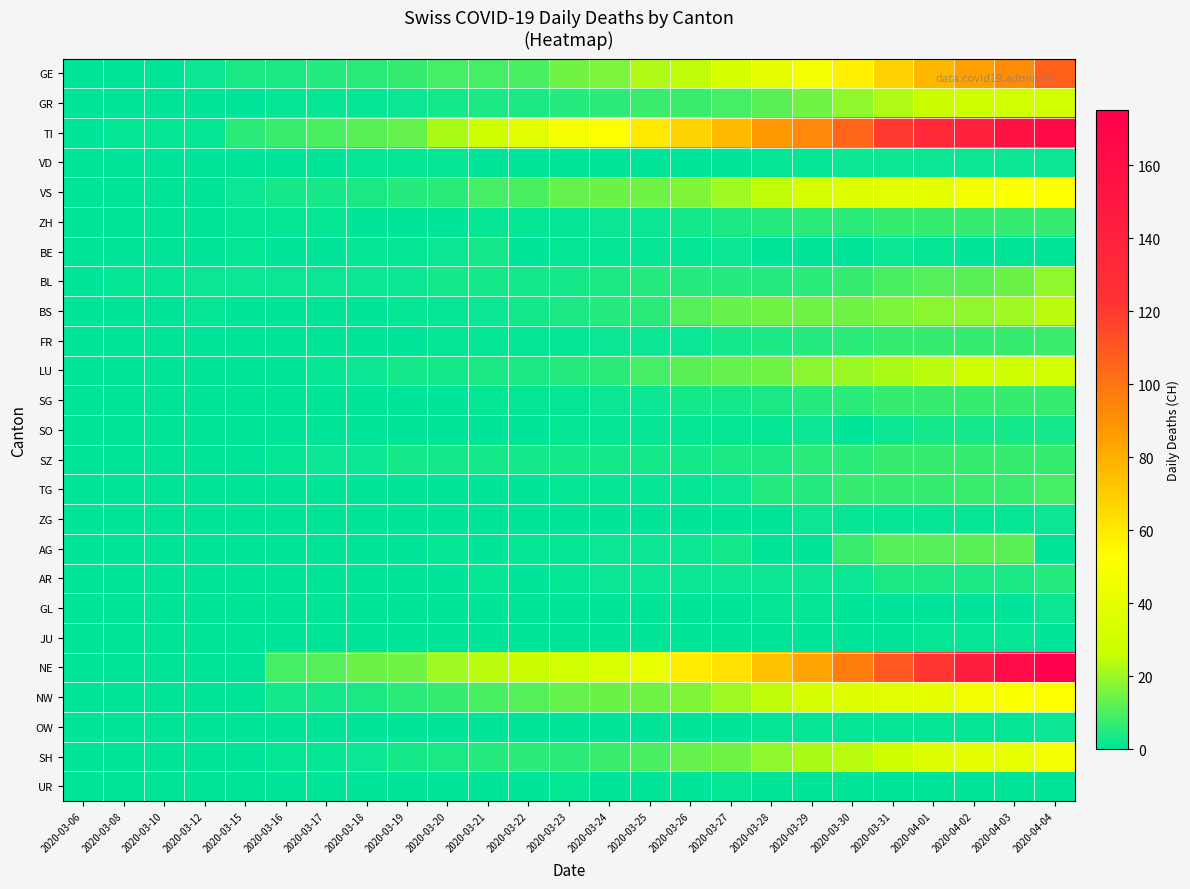

Count the number of categories in the chart.

25